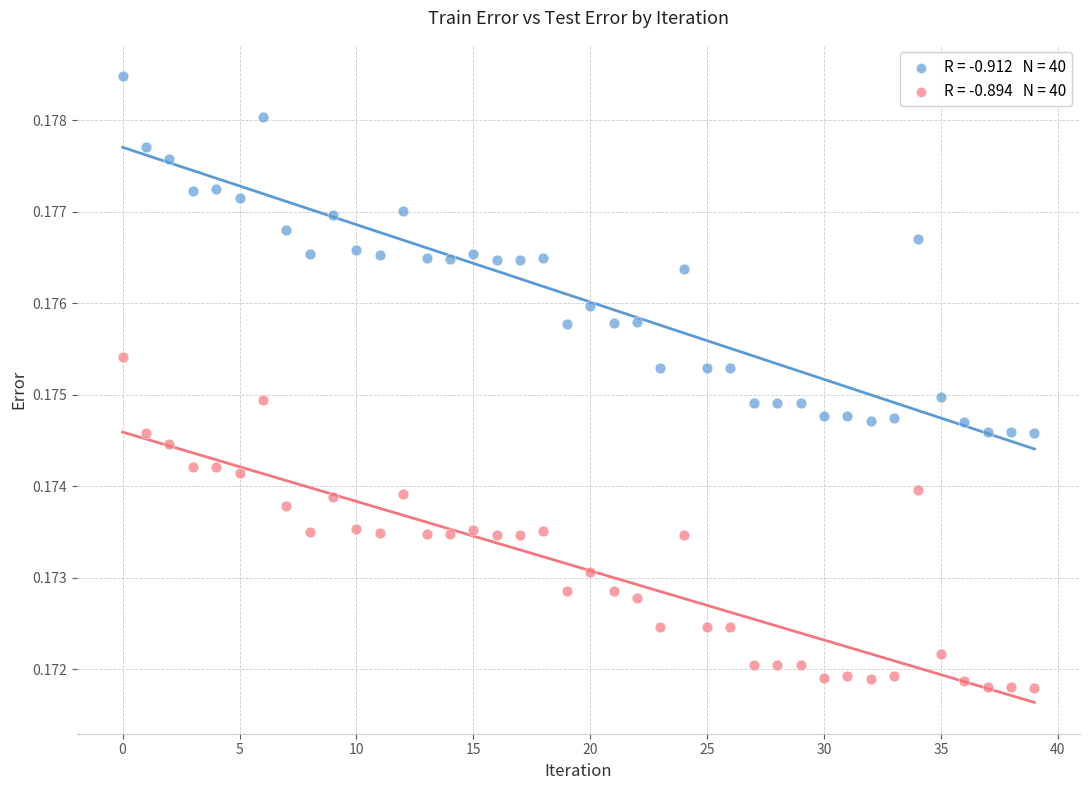

Count the number of points in this scatter plot.

80